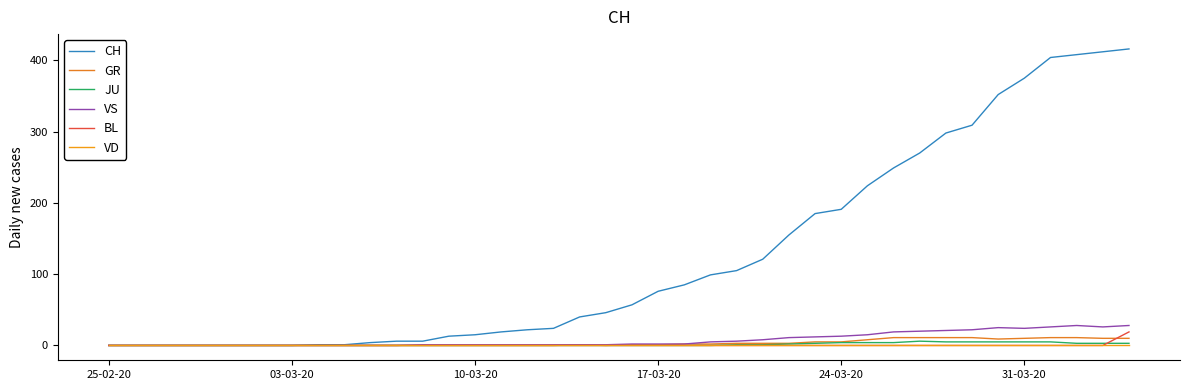

What is the sum of all VS values?

323